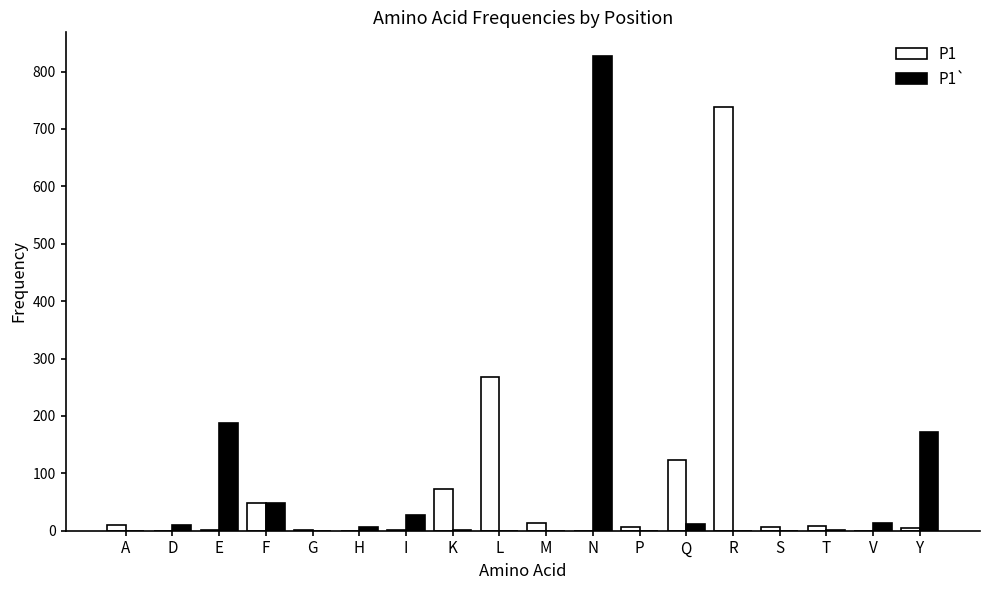

Is it true that P1` equals 0 at G?

True